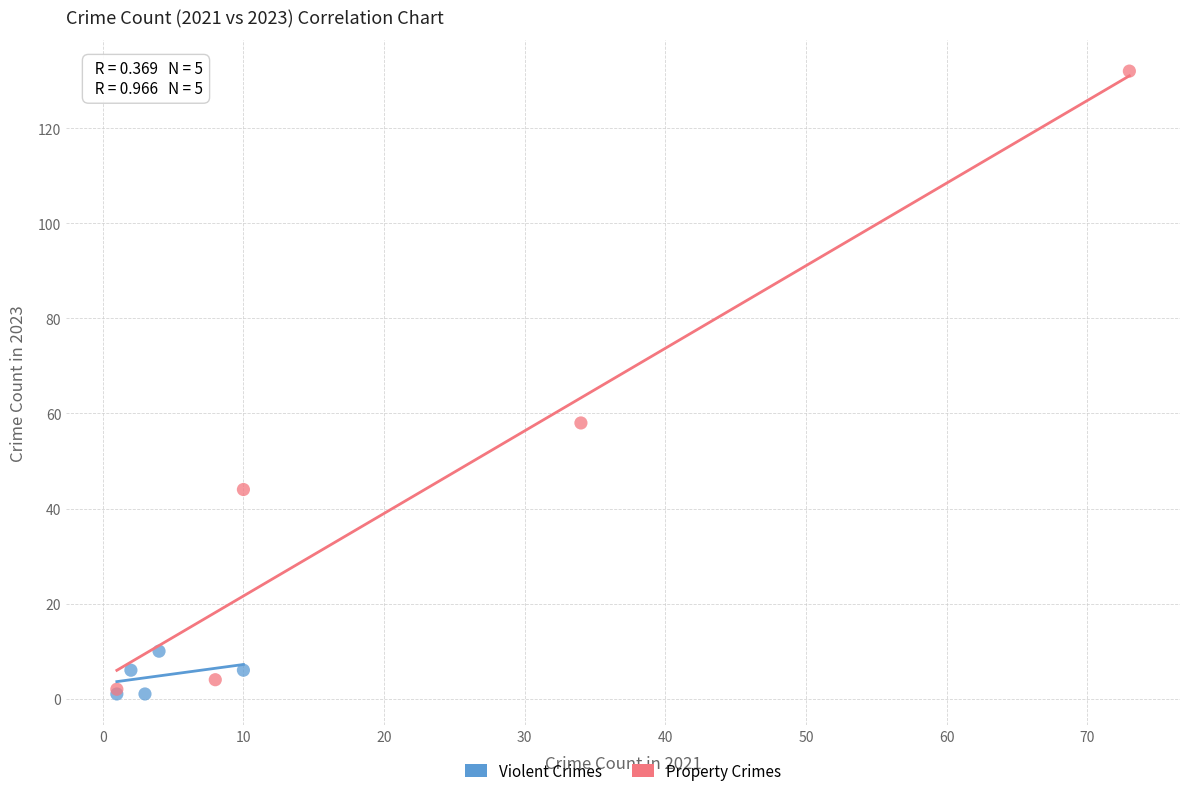

Which series reaches the maximum Y coordinate?

Property Crimes